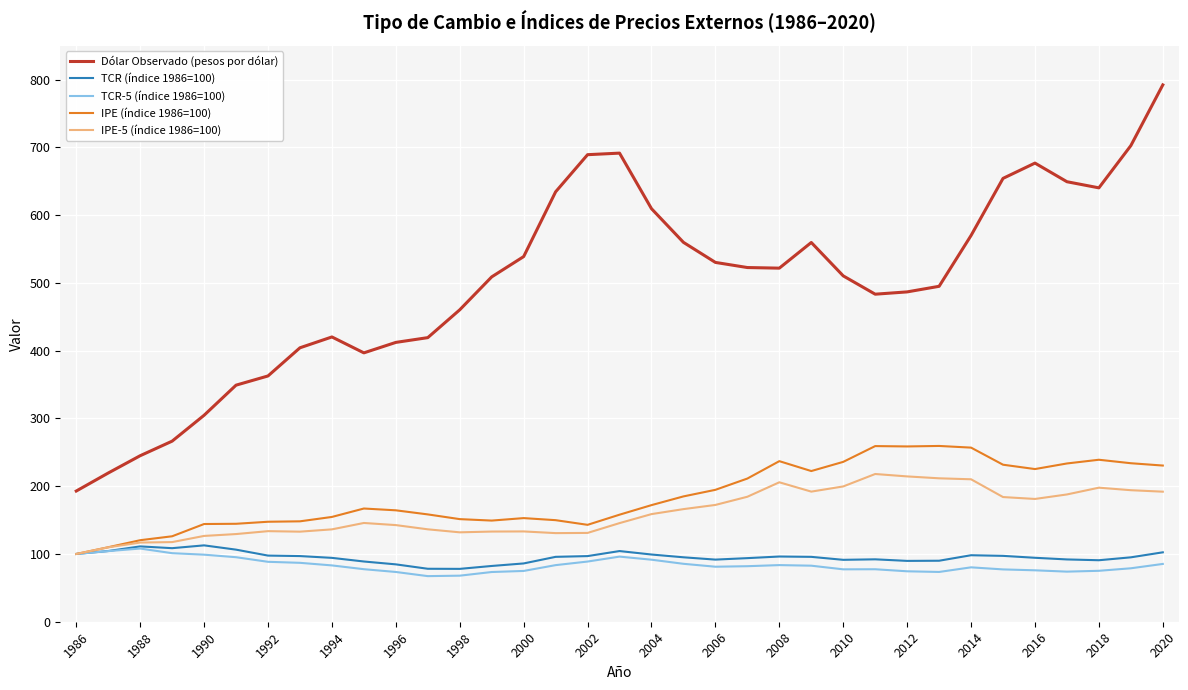

What is the greatest value displayed?

792.2